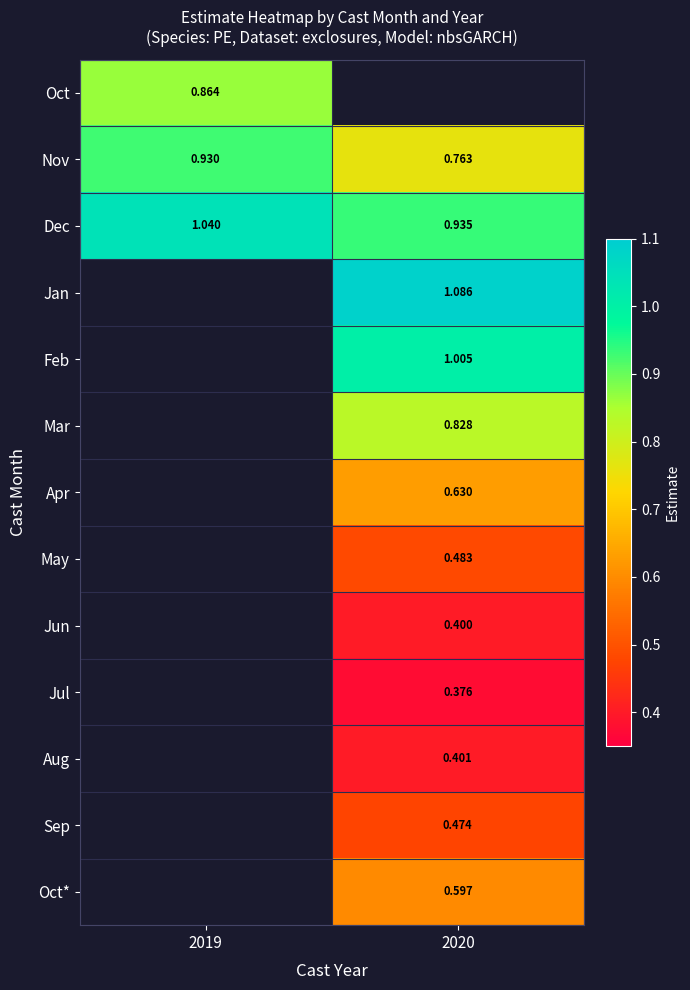

Is the value of Dec at 2019 greater than the value of Nov at 2020?

Yes